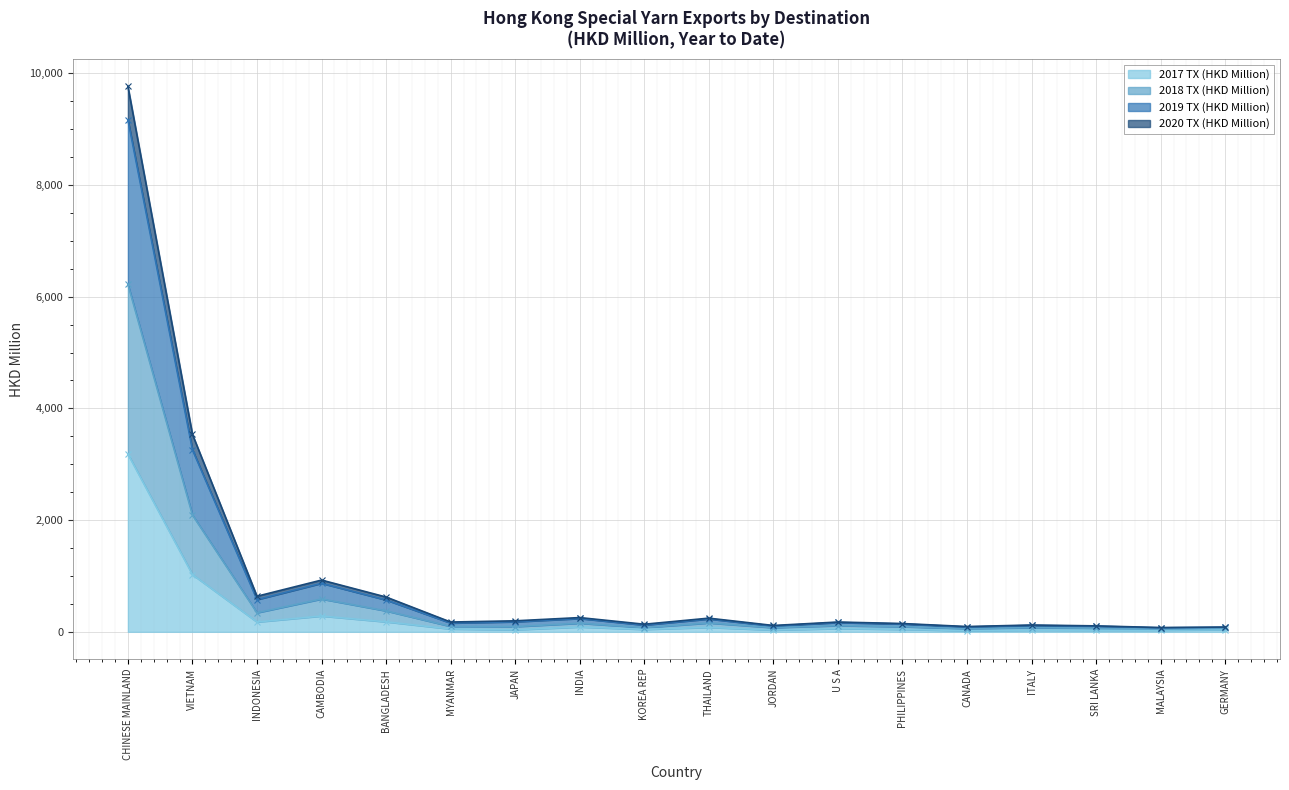

What are all the series names shown in the legend?

2017 TX (HKD Million), 2018 TX (HKD Million), 2019 TX (HKD Million), 2020 TX (HKD Million)